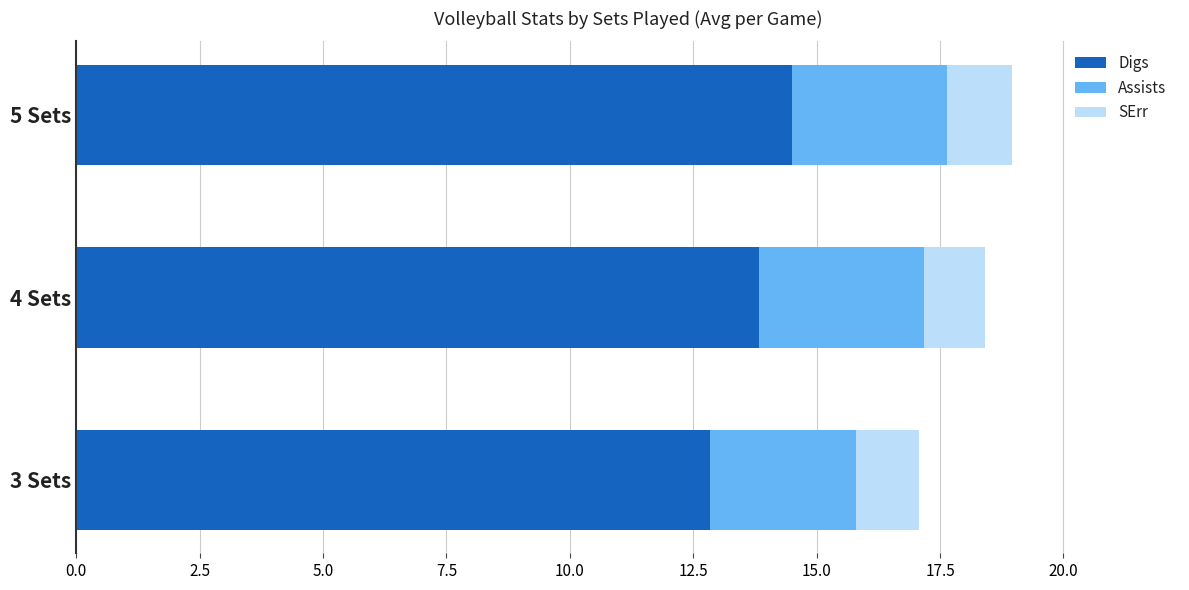

True or false: Digs has a value of 7.8 at 5 Sets.

False